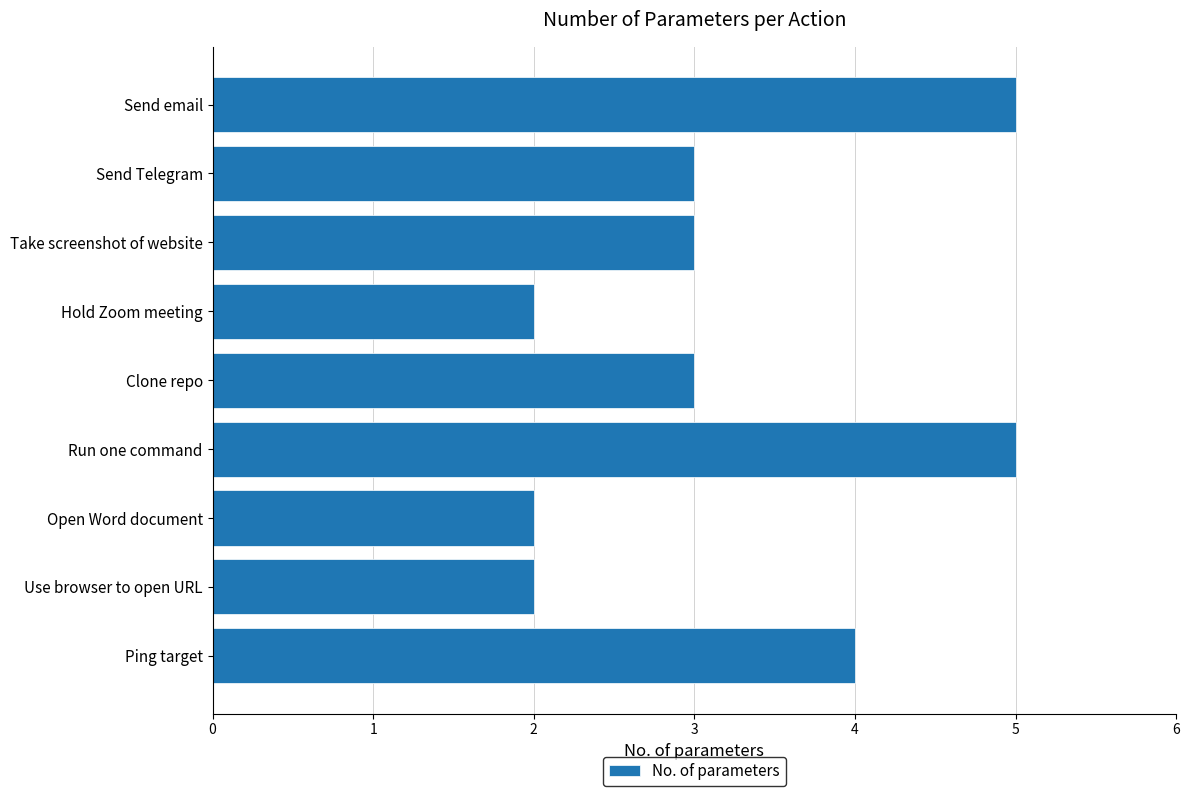

Is it true that the value at Send Telegram is 1?

False